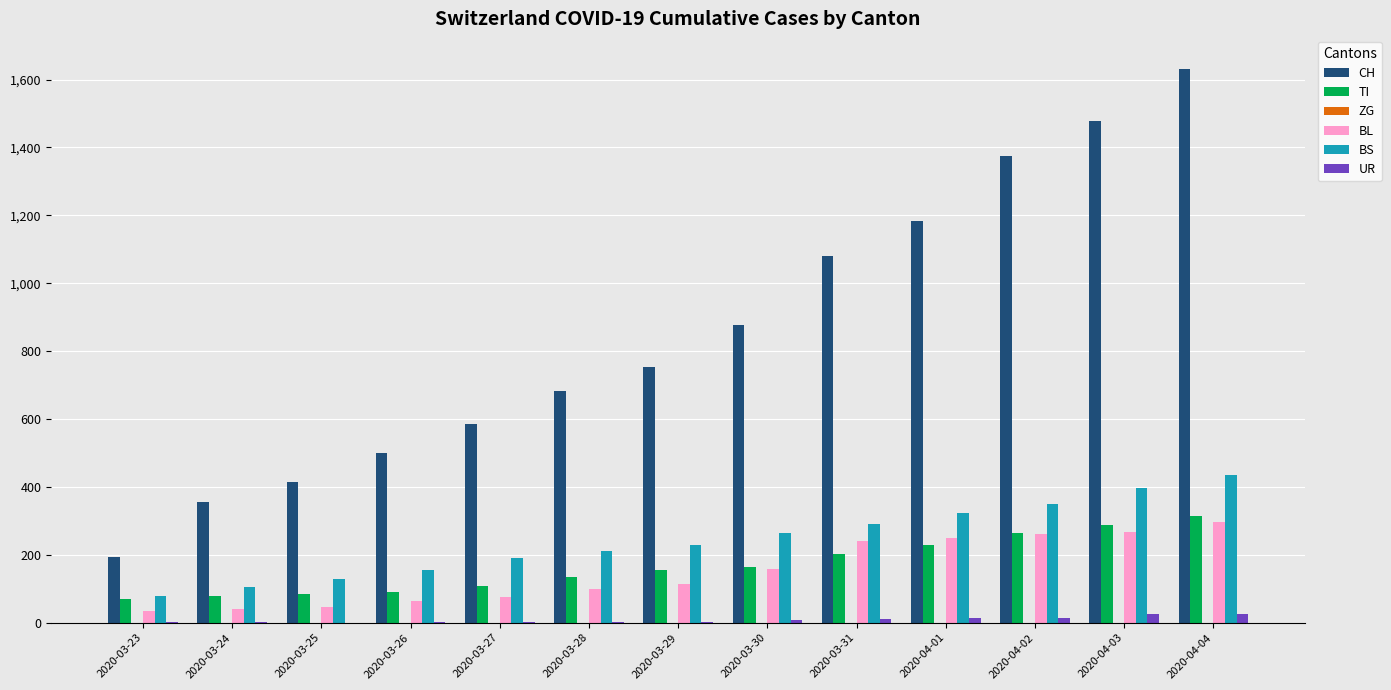

Which series has the largest total across all categories?

CH